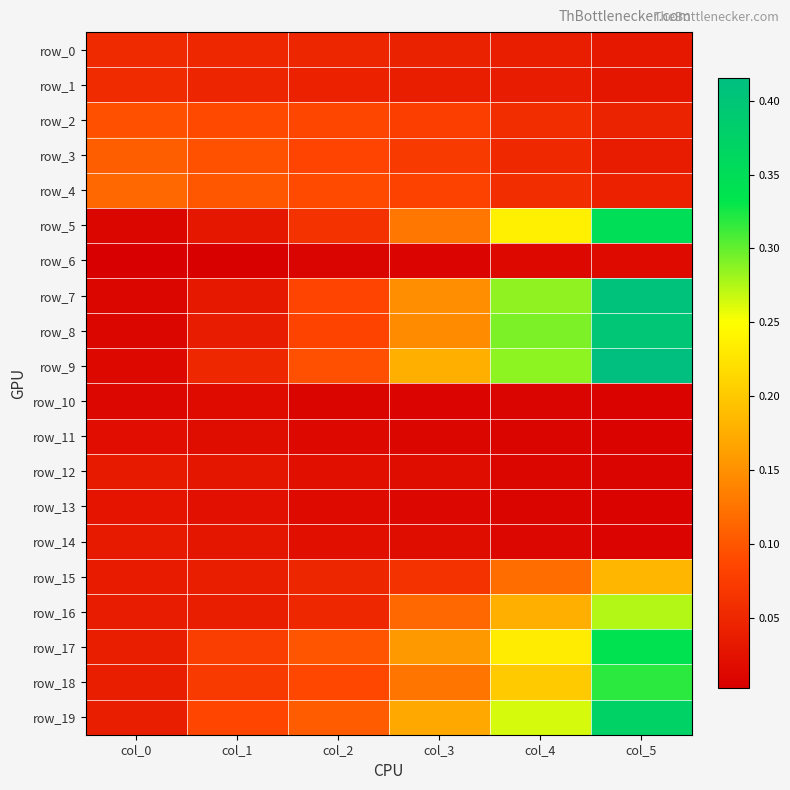

At how many categories does at least one series exceed 0?

6